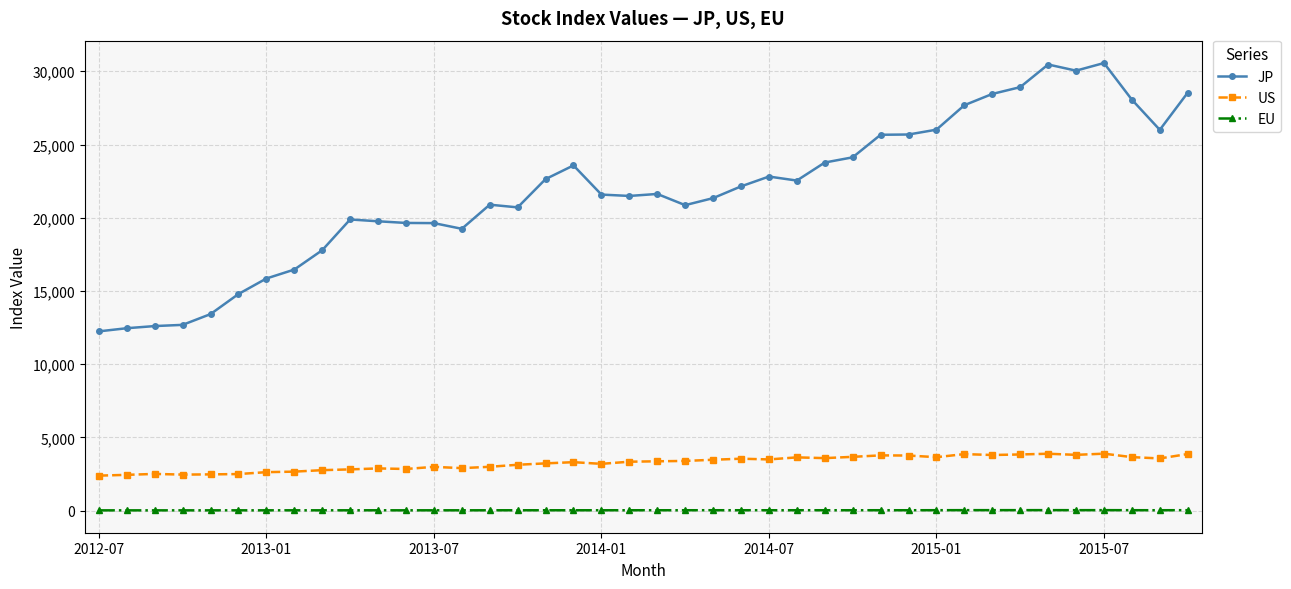

Which series has the largest range (max minus min)?

JP